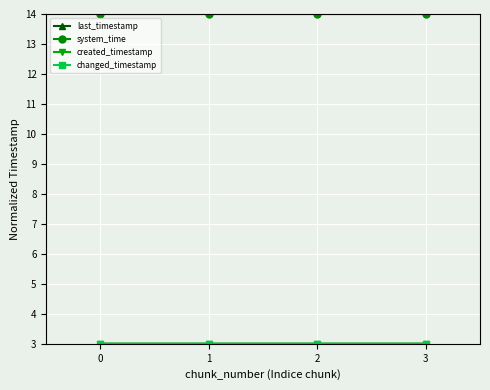

Reading left to right, transcribe all the data shown in this chart.

last_timestamp: 3.0	3.0	3.0	3.0
system_time: 14.0	14.0	14.0	14.0
created_timestamp: 3.0	3.0	3.0	3.0
changed_timestamp: 3.0	3.0	3.0	3.0